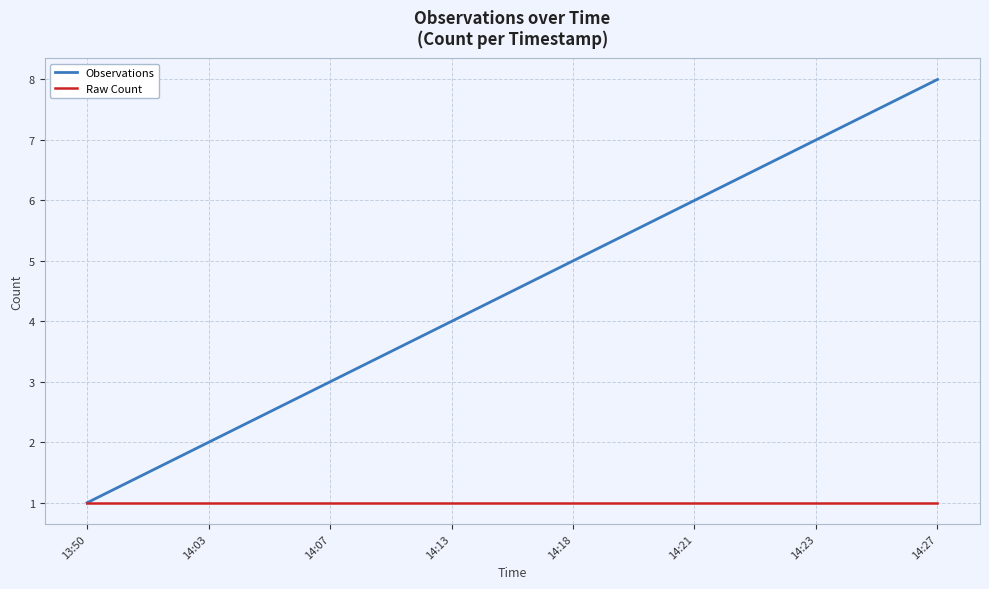

Does the chart display data point markers on the line(s)?

No